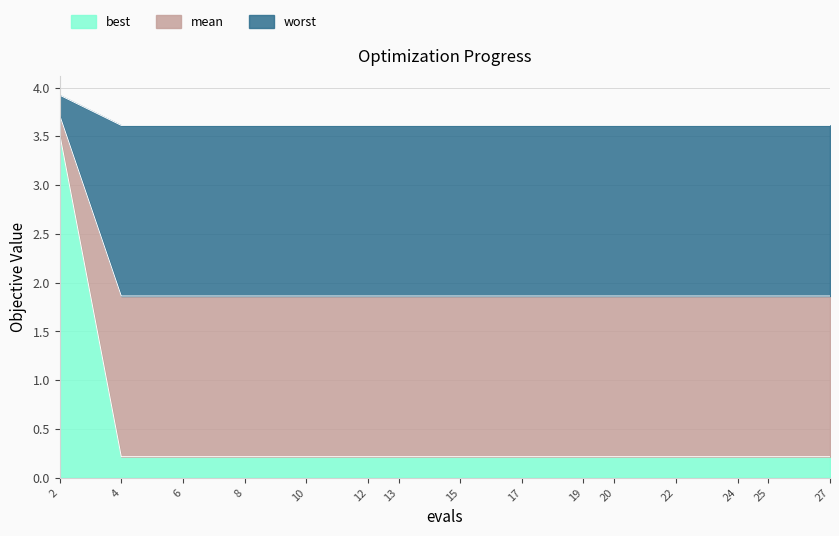

Which series has the largest total across all categories?

worst